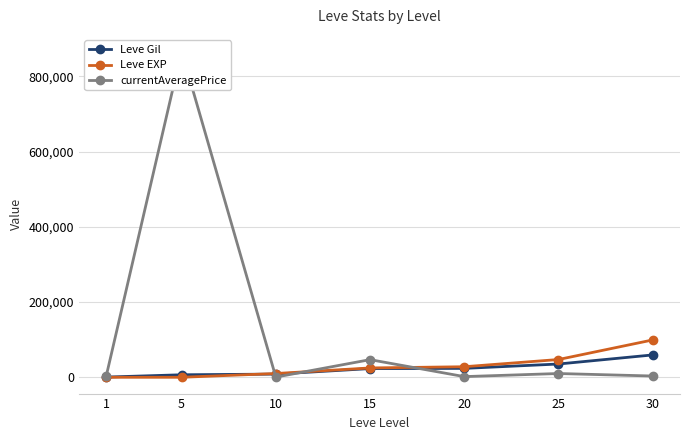

What are all the series names shown in the legend?

Leve Gil, Leve EXP, currentAveragePrice